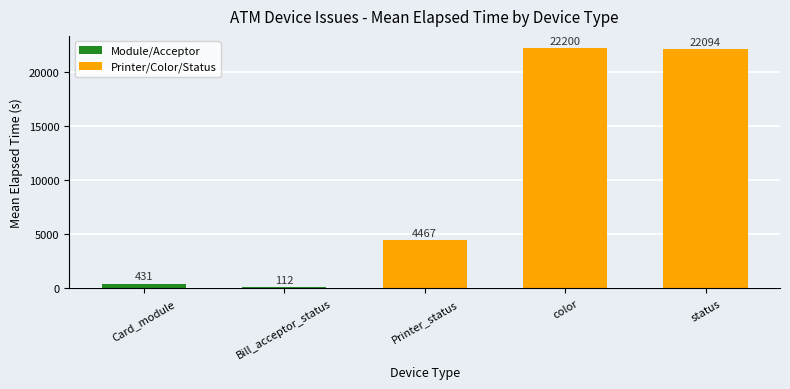

List the labels in order of value, smallest first.

Bill_acceptor_status, Card_module, Printer_status, status, color